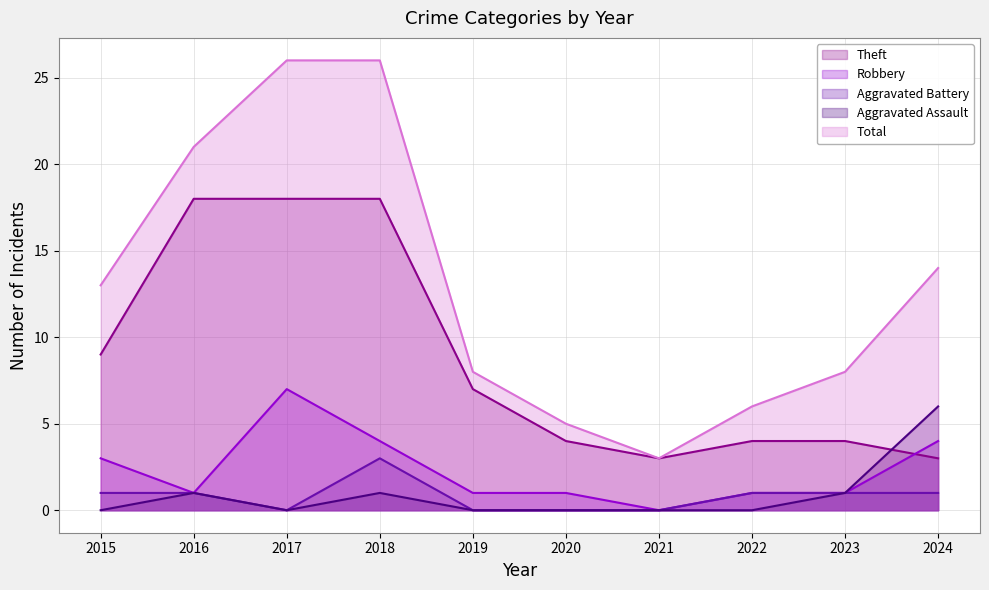

At which category does Aggravated Assault reach its first local peak?

2016